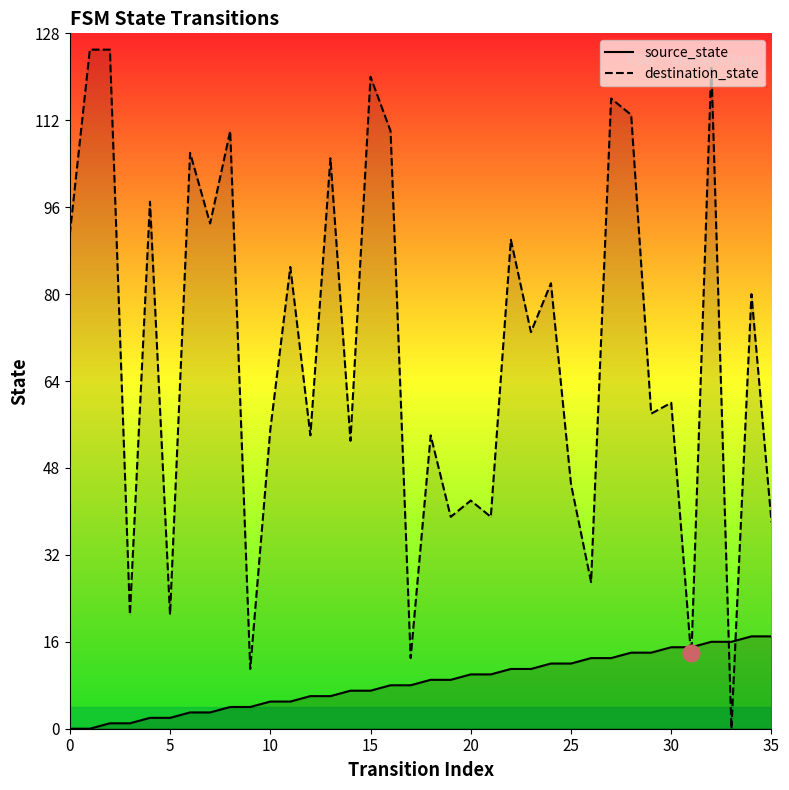

True or false: destination_state has a value of 58 at 29.

True